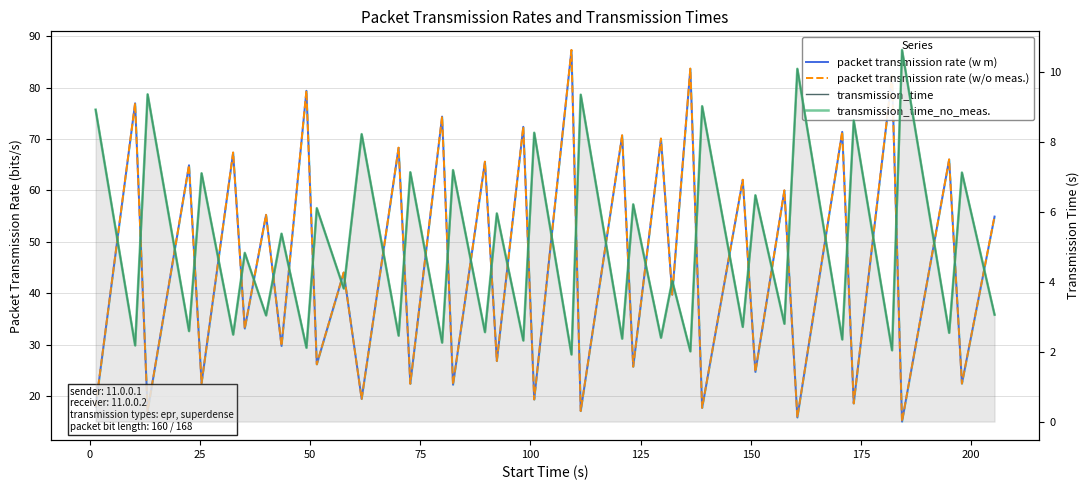

What is the minimum value shown in the chart?

1.9